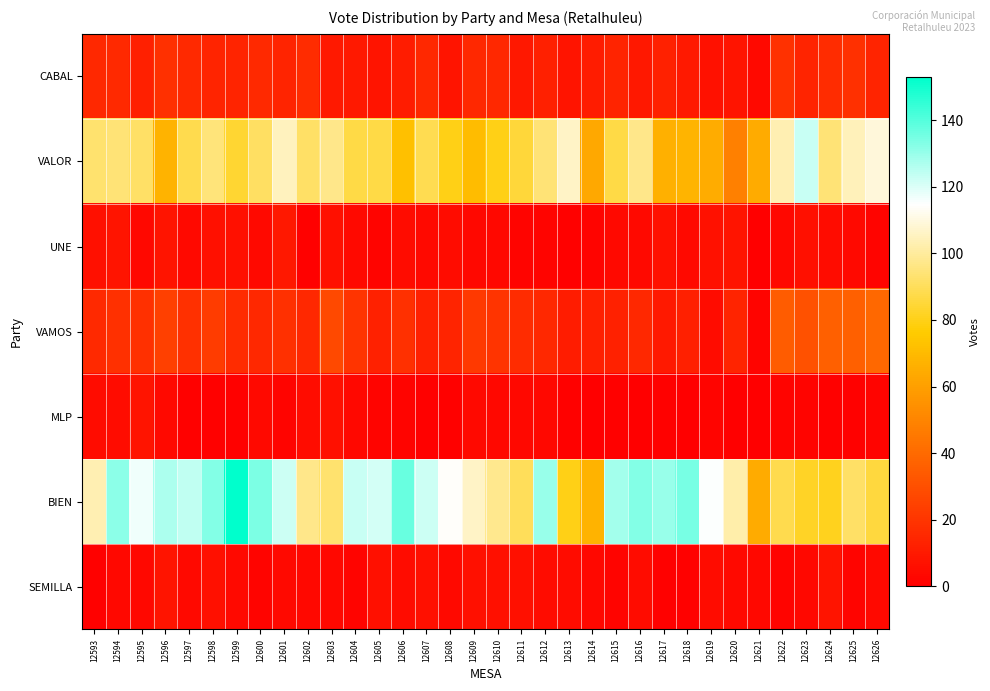

Count the number of data series in this chart.

7